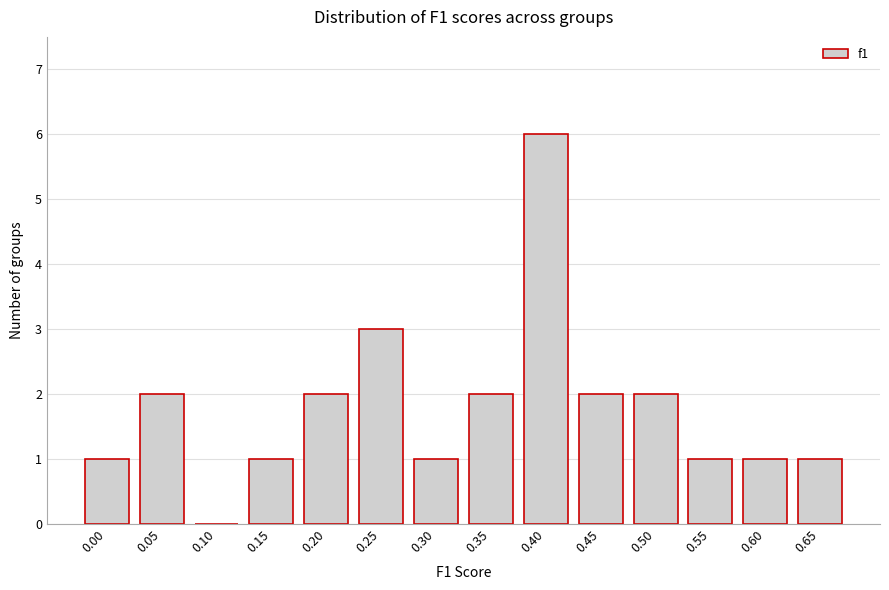

Reading left to right, what are all the values shown in this chart?

0.00=1	0.05=2	0.10=0	0.15=1	0.20=2	0.25=3	0.30=1	0.35=2	0.40=6	0.45=2	0.50=2	0.55=1	0.60=1	0.65=1